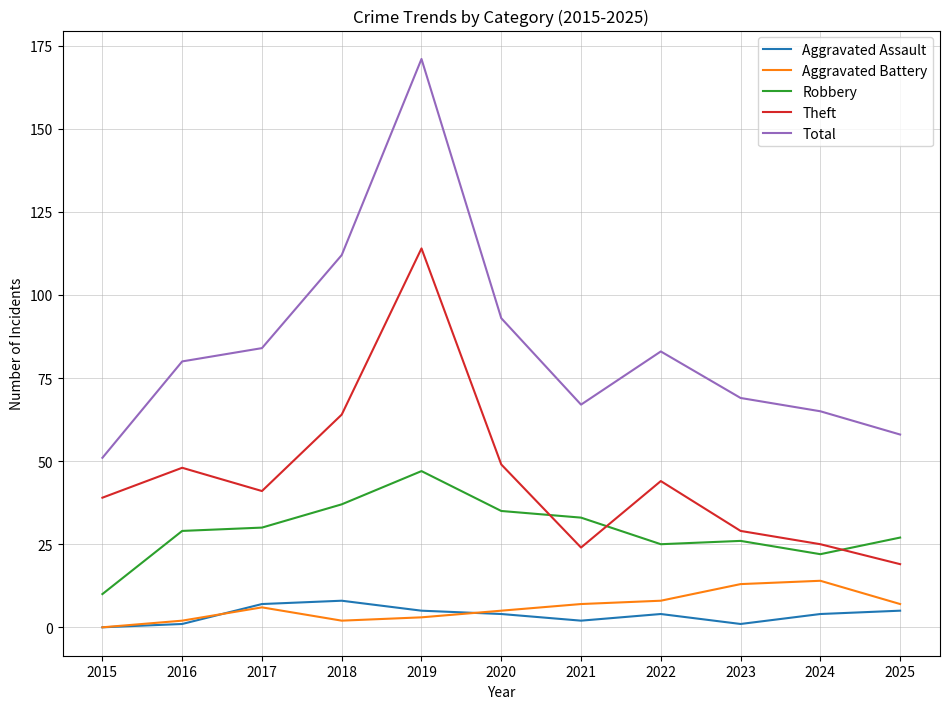

Which series has the largest range (max minus min)?

Total